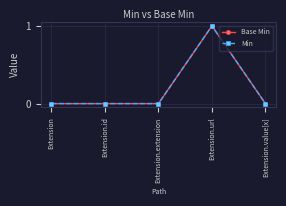

True or false: Min and Base Min intersect in this chart.

False